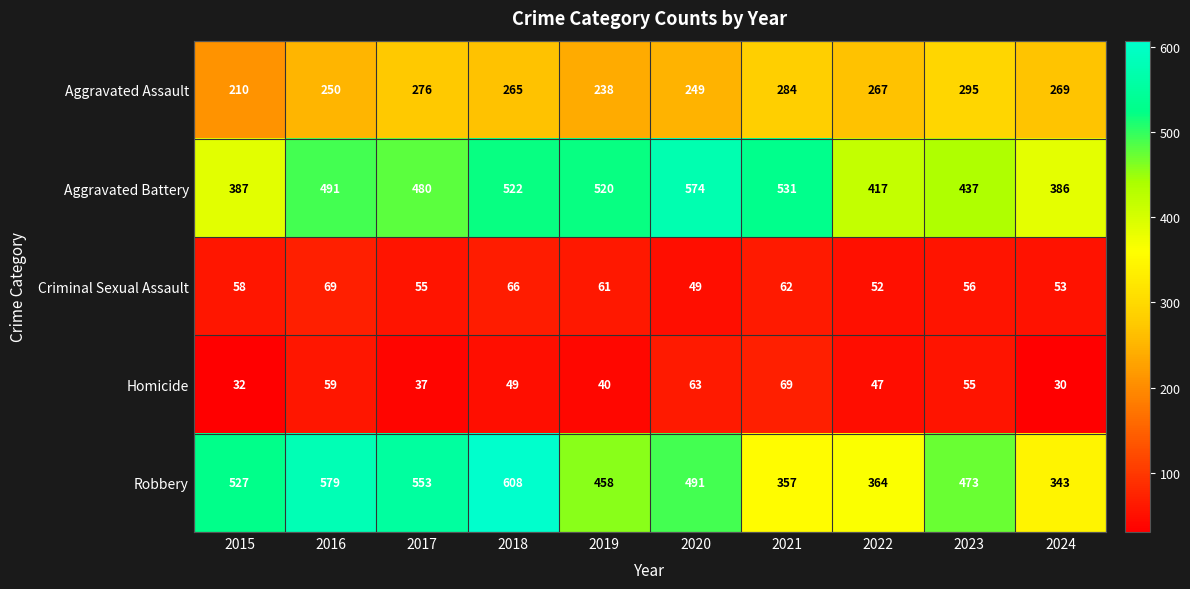

Which label corresponds to the largest value in the chart?

2018